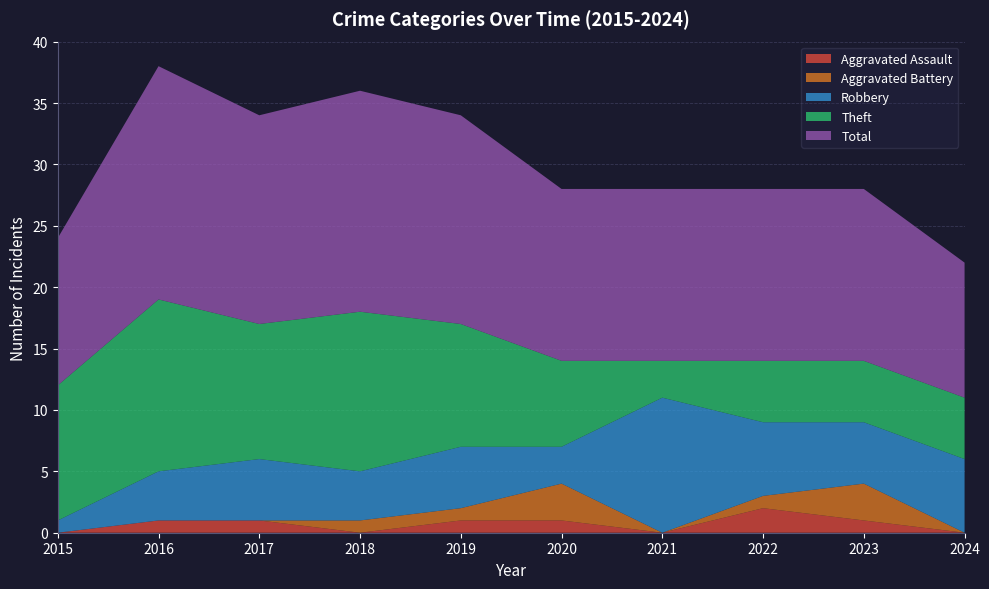

Reading left to right, transcribe all the data shown in this chart.

Aggravated Assault: 2015=0	2016=1	2017=1	2018=0	2019=1	2020=1	2021=0	2022=2	2023=1	2024=0
Aggravated Battery: 2015=0	2016=0	2017=0	2018=1	2019=1	2020=3	2021=0	2022=1	2023=3	2024=0
Robbery: 2015=1	2016=4	2017=5	2018=4	2019=5	2020=3	2021=11	2022=6	2023=5	2024=6
Theft: 2015=11	2016=14	2017=11	2018=13	2019=10	2020=7	2021=3	2022=5	2023=5	2024=5
Total: 2015=12	2016=19	2017=17	2018=18	2019=17	2020=14	2021=14	2022=14	2023=14	2024=11